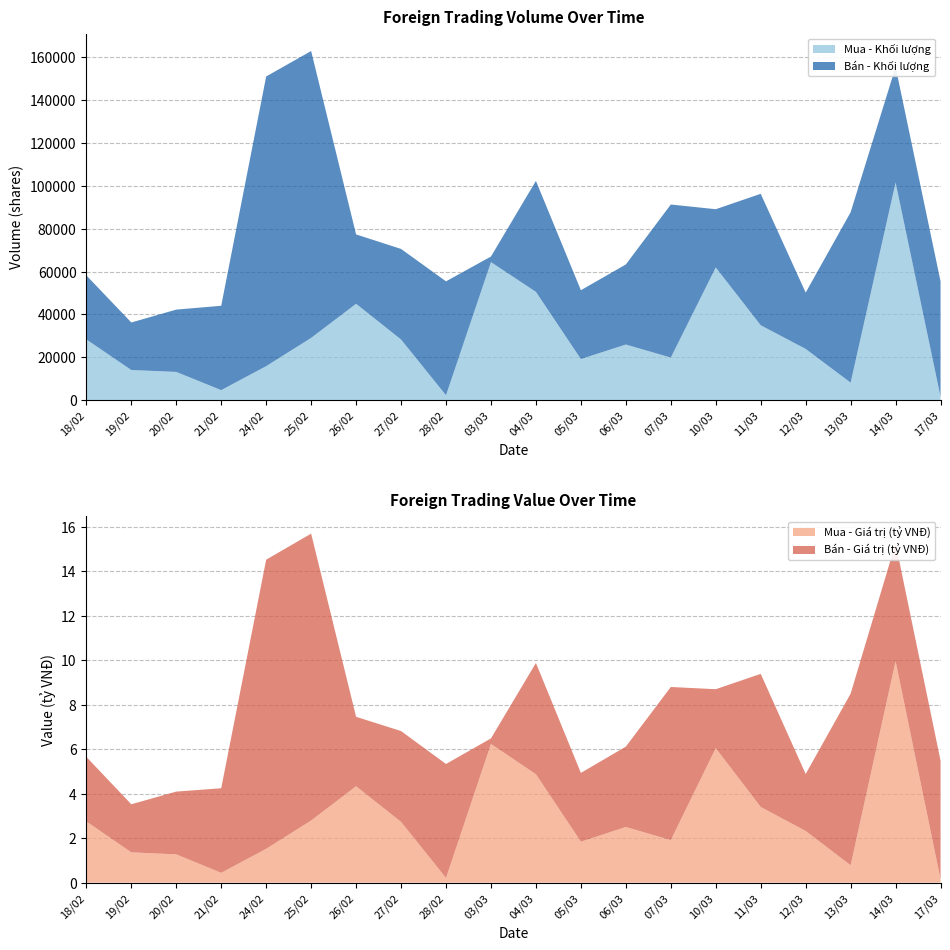

Reading left to right, what are all the values shown in this chart?

Mua - Khối lượng: 28300.0	14000.0	13111.0	4600.0	15800.0	29000.0	44927.0	28253.0	2200.0	64400.0	50500.0	19118.0	25900.0	19800.0	61900.0	34900.0	23850.0	8100.0	101606.0	1500.0
Mua - Giá trị (tỷ VNĐ): 2.8	1.4	1.3	0.4	1.5	2.8	4.3	2.7	0.2	6.2	4.9	1.8	2.5	1.9	6.0	3.4	2.3	0.8	9.9	0.1
Bán - Khối lượng: 29896.0	22200.0	29100.0	39400.0	135300.0	134000.0	32400.0	42300.0	53214.0	2608.0	51849.0	32153.0	37400.0	71500.0	27200.0	61402.0	26303.0	79600.0	53950.0	53900.0
Bán - Giá trị (tỷ VNĐ): 2.9	2.2	2.8	3.8	13.0	12.9	3.1	4.1	5.1	0.2	5.0	3.1	3.6	6.9	2.6	6.0	2.6	7.7	5.3	5.3